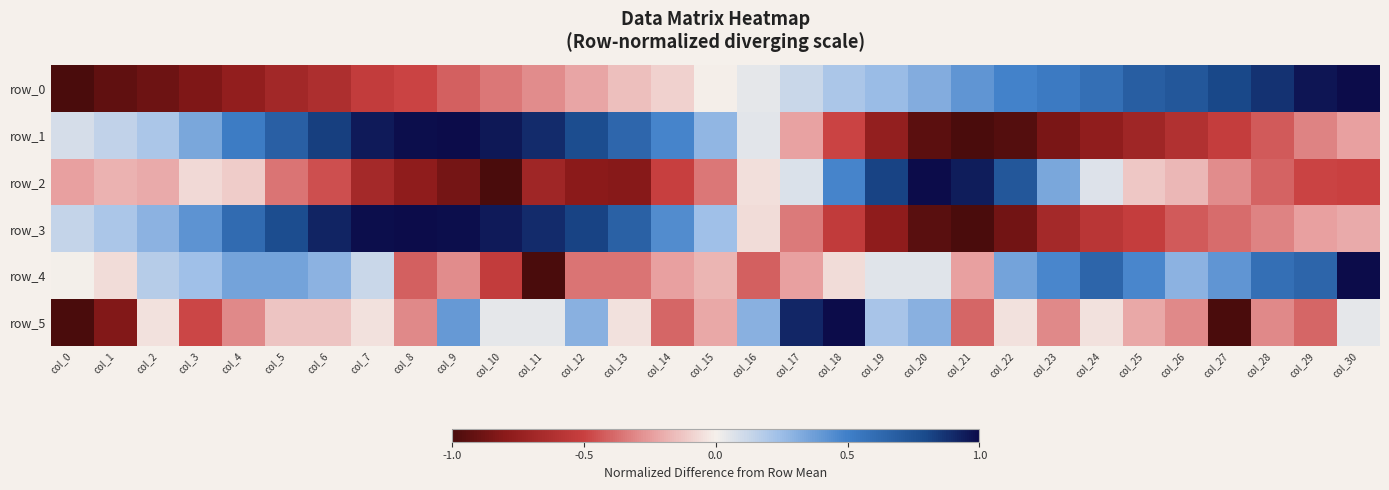

Where is row_4 nearest to the value 0?

col_0